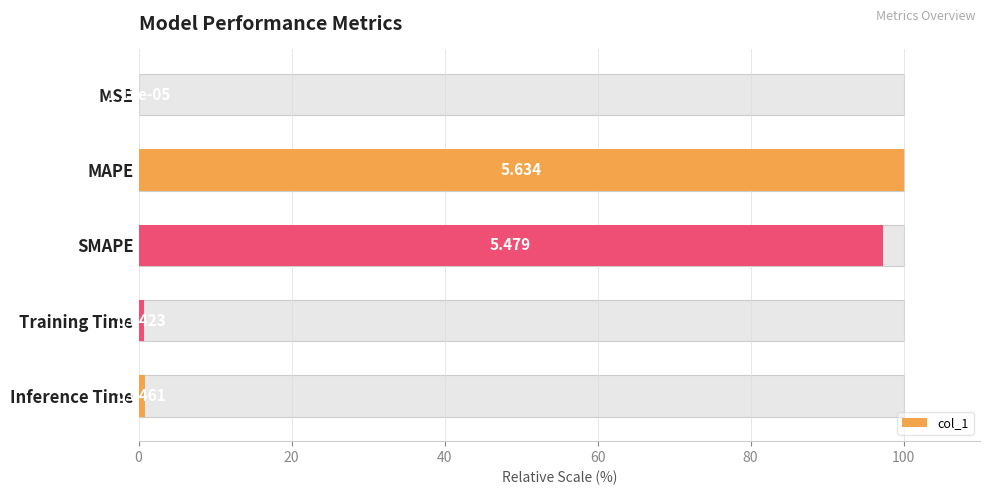

How many categories are shown in the chart?

5